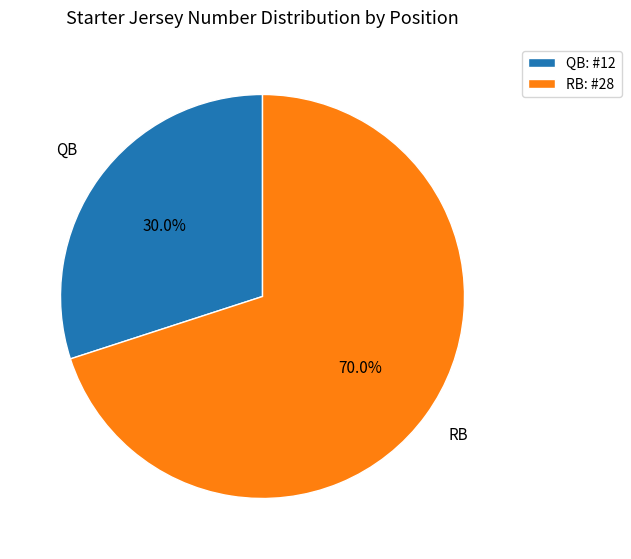

To the nearest percent, what portion does RB represent?

70%